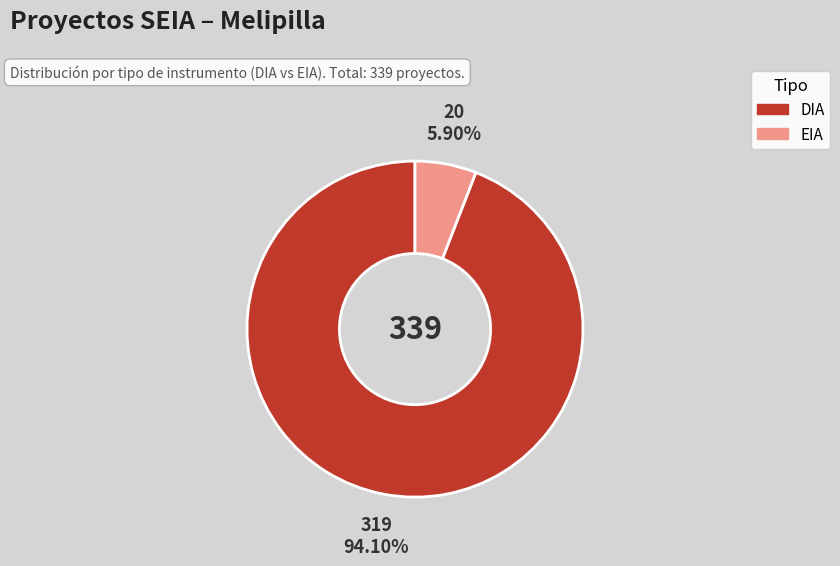

True or false: DIA accounts for 94% of the total.

True